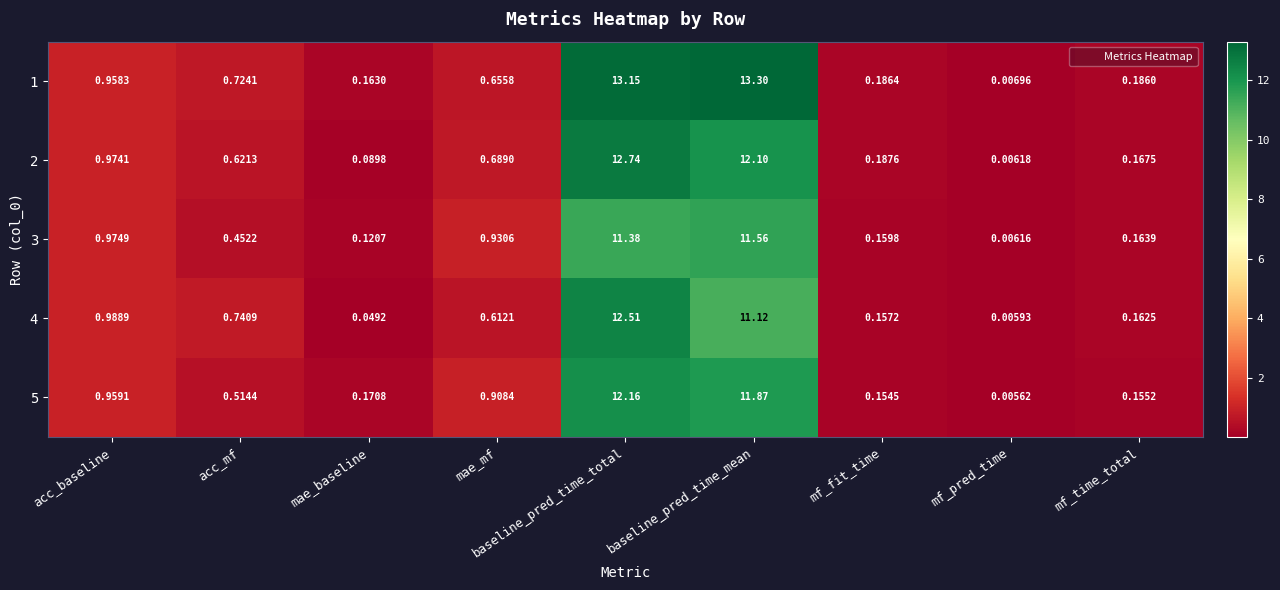

Is the value of 5 at mf_pred_time greater than the value of 3 at acc_mf?

No